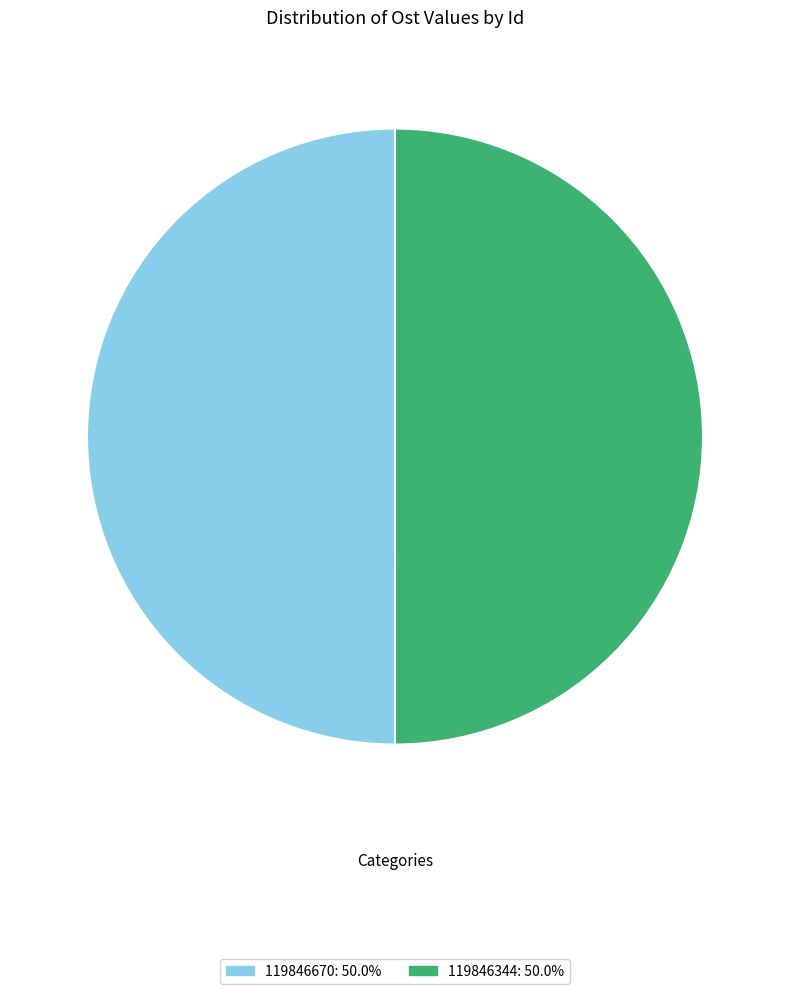

What is the ratio of the value at 119846344 to the value at 119846670?

1.0